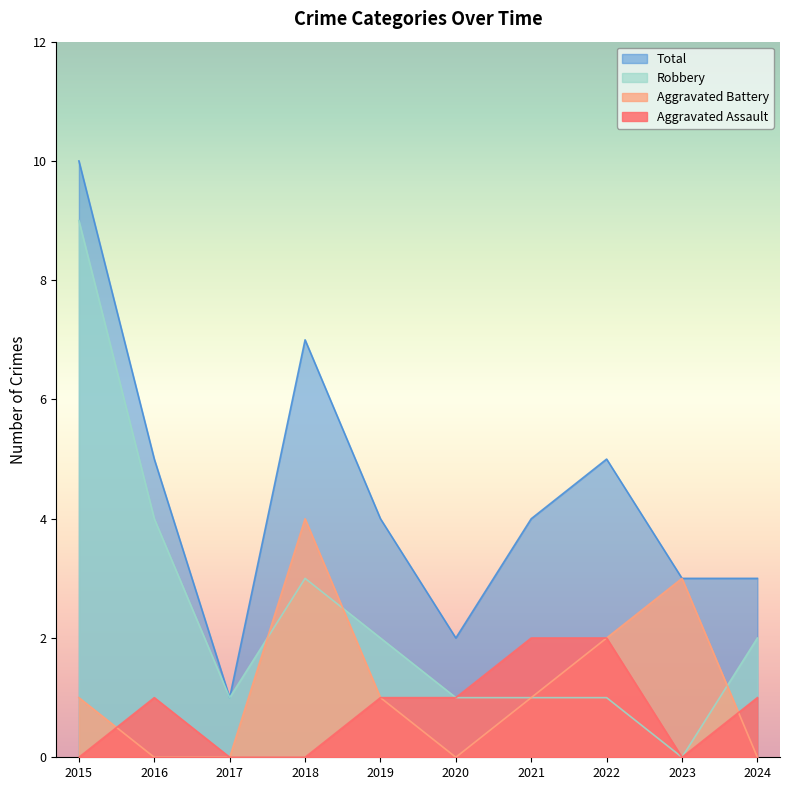

Reading right to left, transcribe all the data shown in this chart.

Aggravated Assault: 2024=1	2023=0	2022=2	2021=2	2020=1	2019=1	2018=0	2017=0	2016=1	2015=0
Aggravated Battery: 2024=0	2023=3	2022=2	2021=1	2020=0	2019=1	2018=4	2017=0	2016=0	2015=1
Robbery: 2024=2	2023=0	2022=1	2021=1	2020=1	2019=2	2018=3	2017=1	2016=4	2015=9
Total: 2024=3	2023=3	2022=5	2021=4	2020=2	2019=4	2018=7	2017=1	2016=5	2015=10